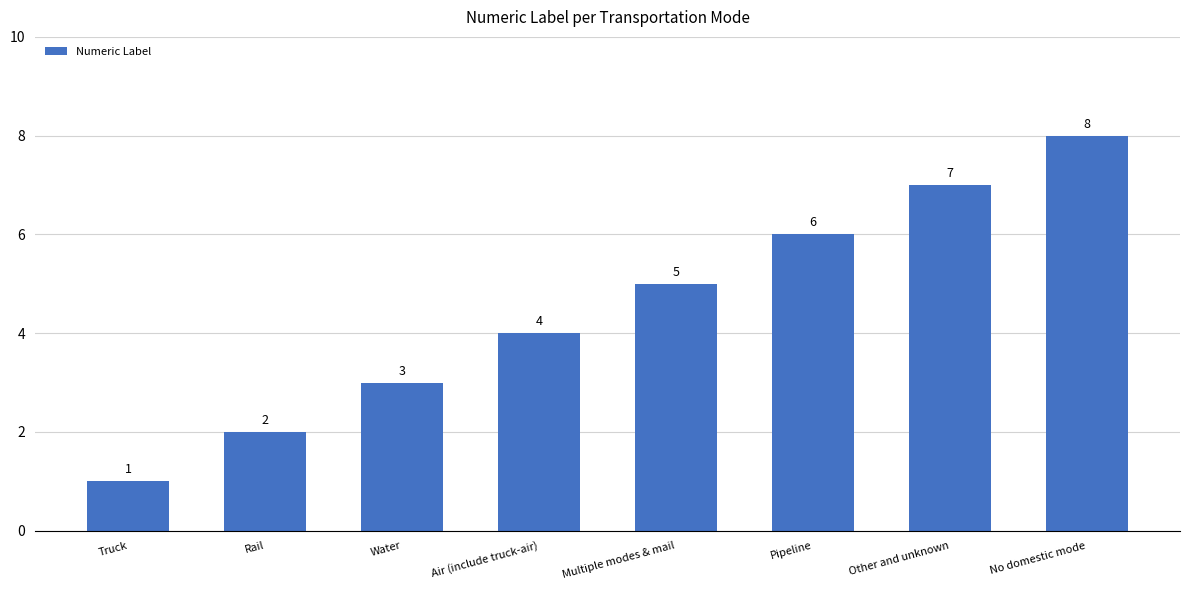

What is the sum of all values?

36